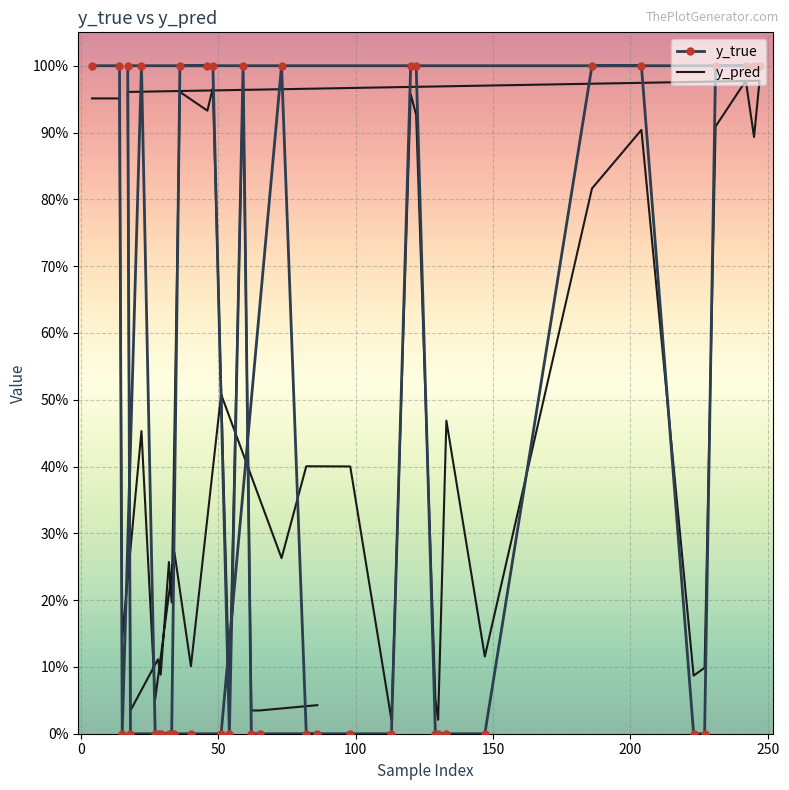

What is the greatest value displayed?

1.0